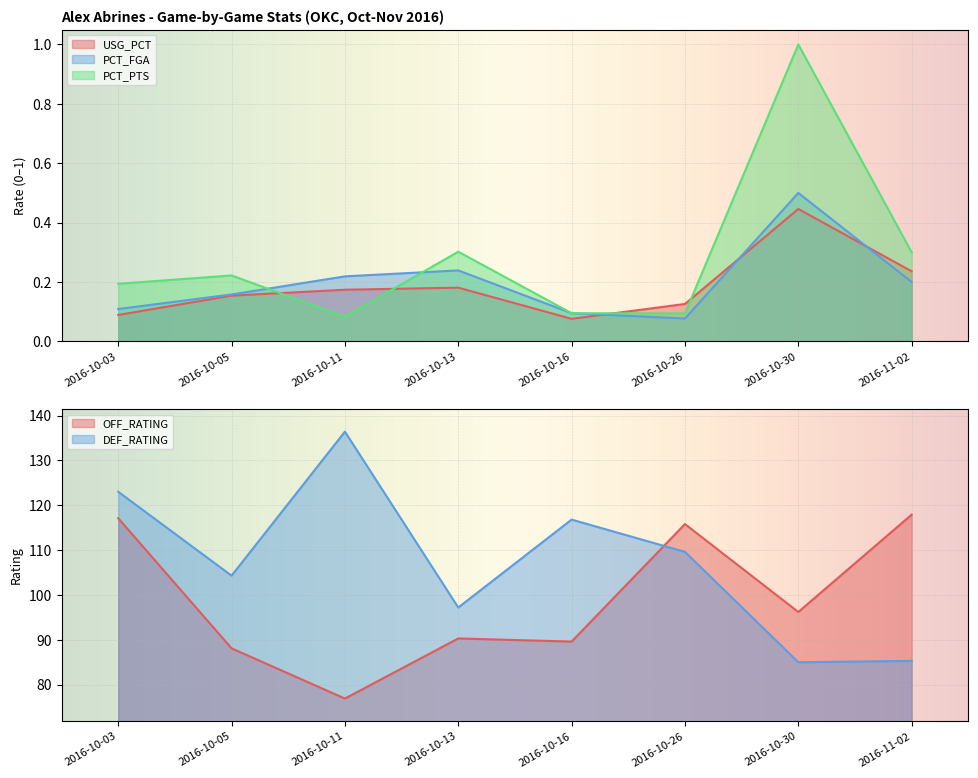

What is the average value of the USG_PCT series?

0.2